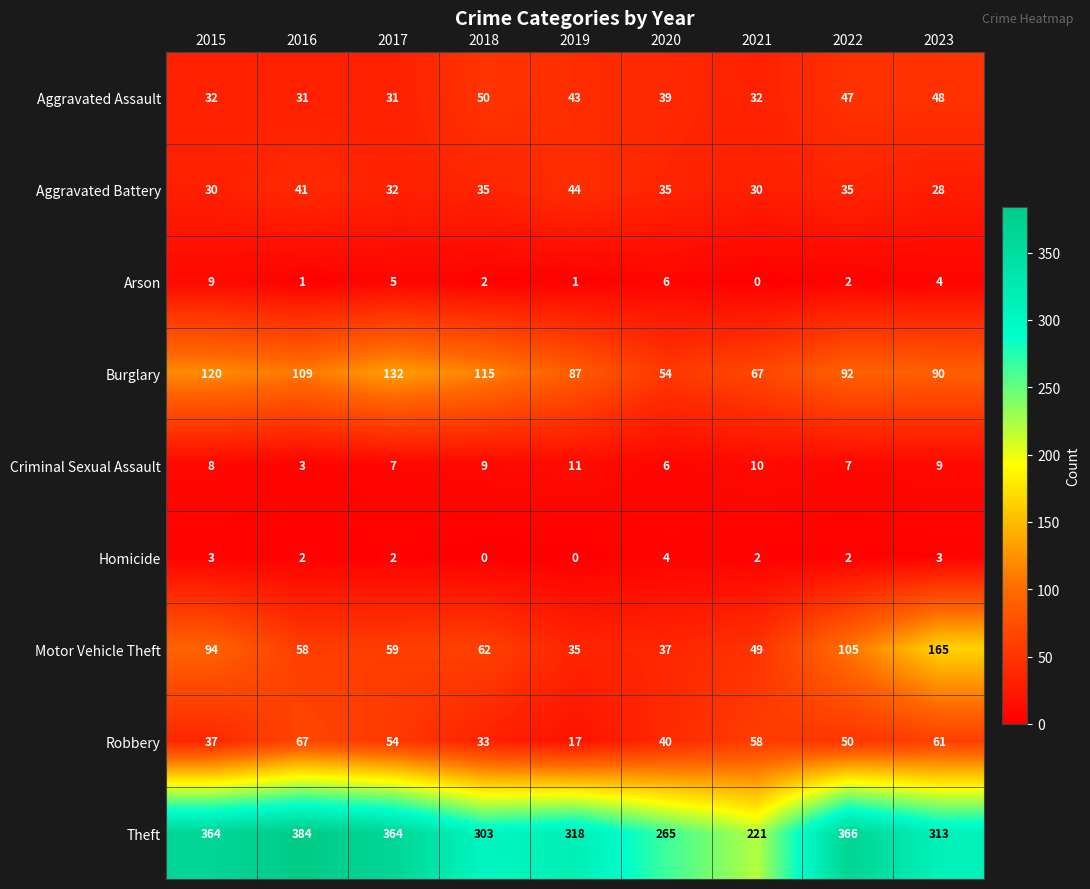

What is the highest value of the Aggravated Assault series?

50